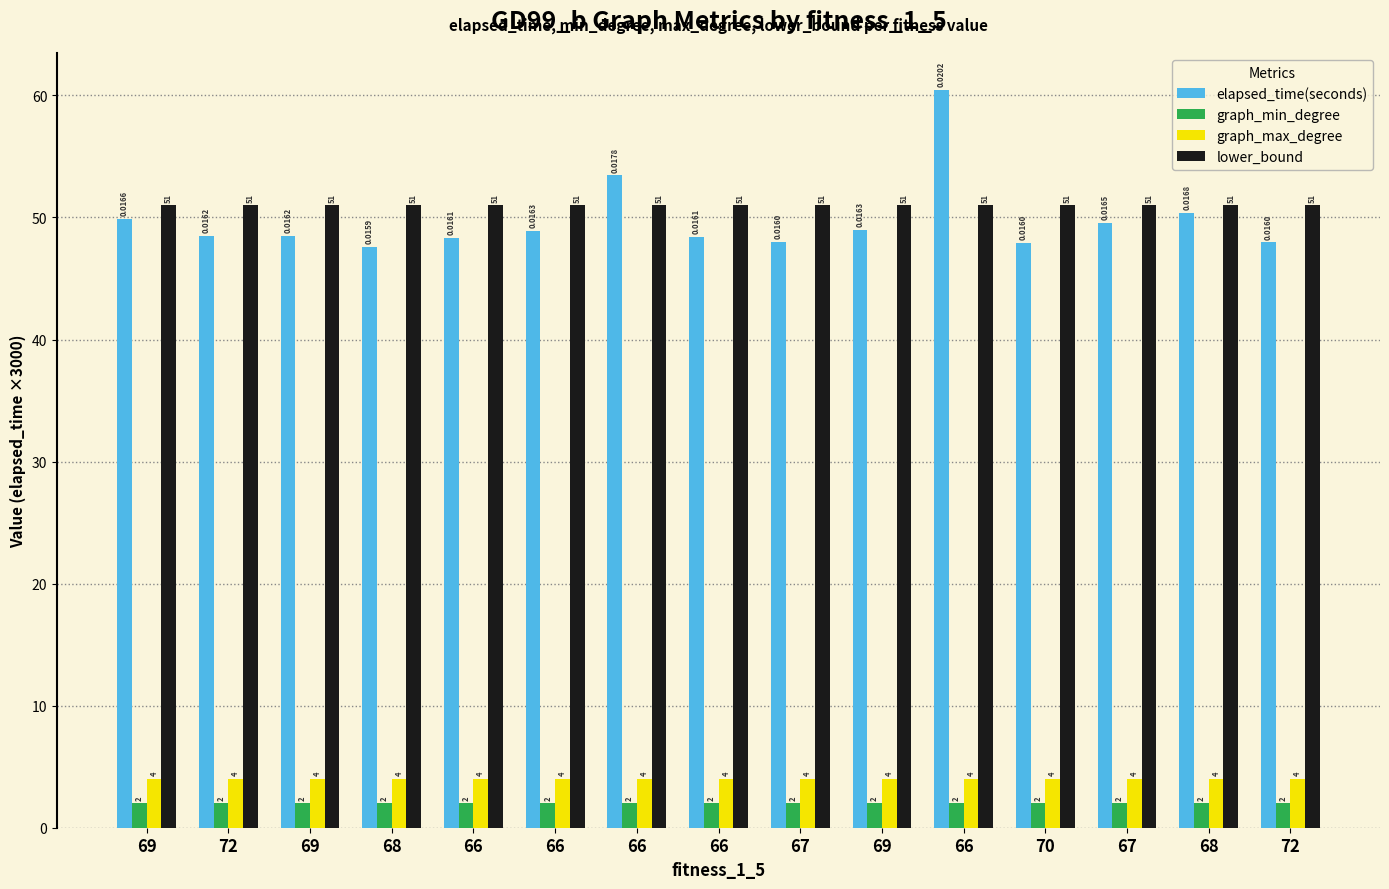

Reading right to left, transcribe all the data shown in this chart.

elapsed_time(seconds): 72=48.0	68=50.4	67=49.6	70=47.9	66=60.5	69=49.0	67=48.0	66=48.4	66=53.4	66=48.9	66=48.4	68=47.6	69=48.5	72=48.5	69=49.9
graph_min_degree: 72=2.0	68=2.0	67=2.0	70=2.0	66=2.0	69=2.0	67=2.0	66=2.0	66=2.0	66=2.0	66=2.0	68=2.0	69=2.0	72=2.0	69=2.0
graph_max_degree: 72=4.0	68=4.0	67=4.0	70=4.0	66=4.0	69=4.0	67=4.0	66=4.0	66=4.0	66=4.0	66=4.0	68=4.0	69=4.0	72=4.0	69=4.0
lower_bound: 72=51.0	68=51.0	67=51.0	70=51.0	66=51.0	69=51.0	67=51.0	66=51.0	66=51.0	66=51.0	66=51.0	68=51.0	69=51.0	72=51.0	69=51.0